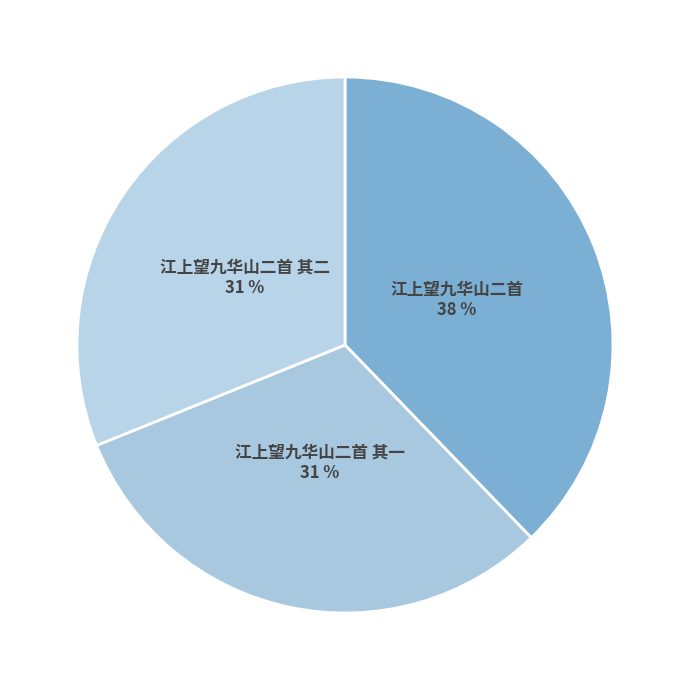

Does 江上望九华山二首 represent more than half of the total?

No